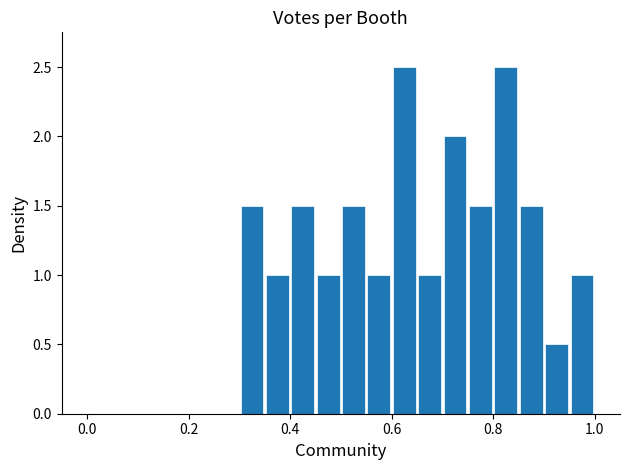

What is the sum of all values?

20.0